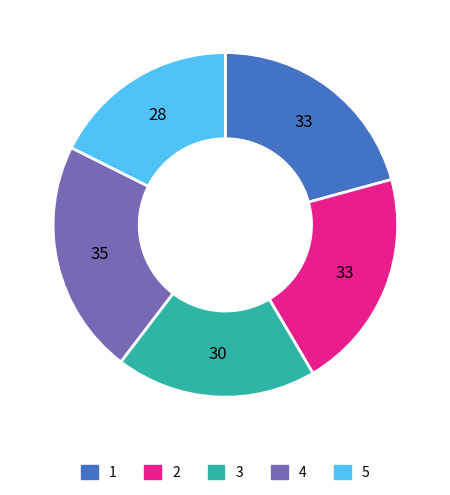

Approximately how many times larger is the value at 4 compared to 3?

1.2